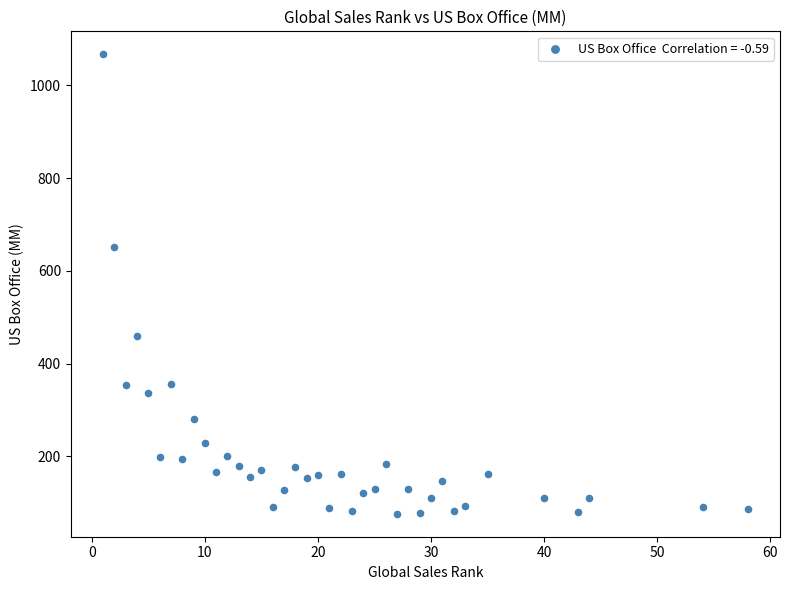

What is the range of Y values (max minus min)?

990.7